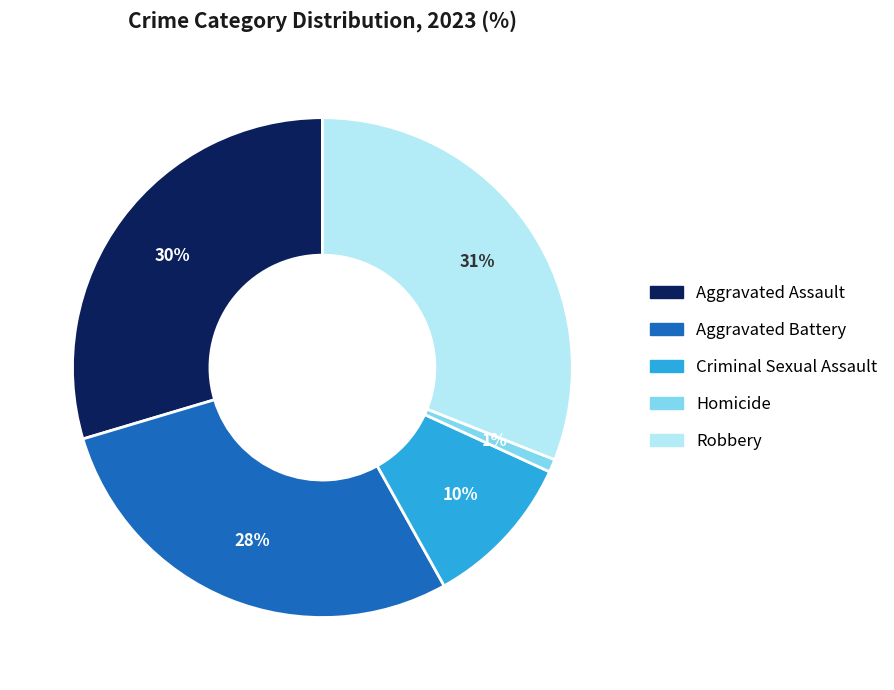

True or false: Aggravated Battery accounts for 28% of the total.

True